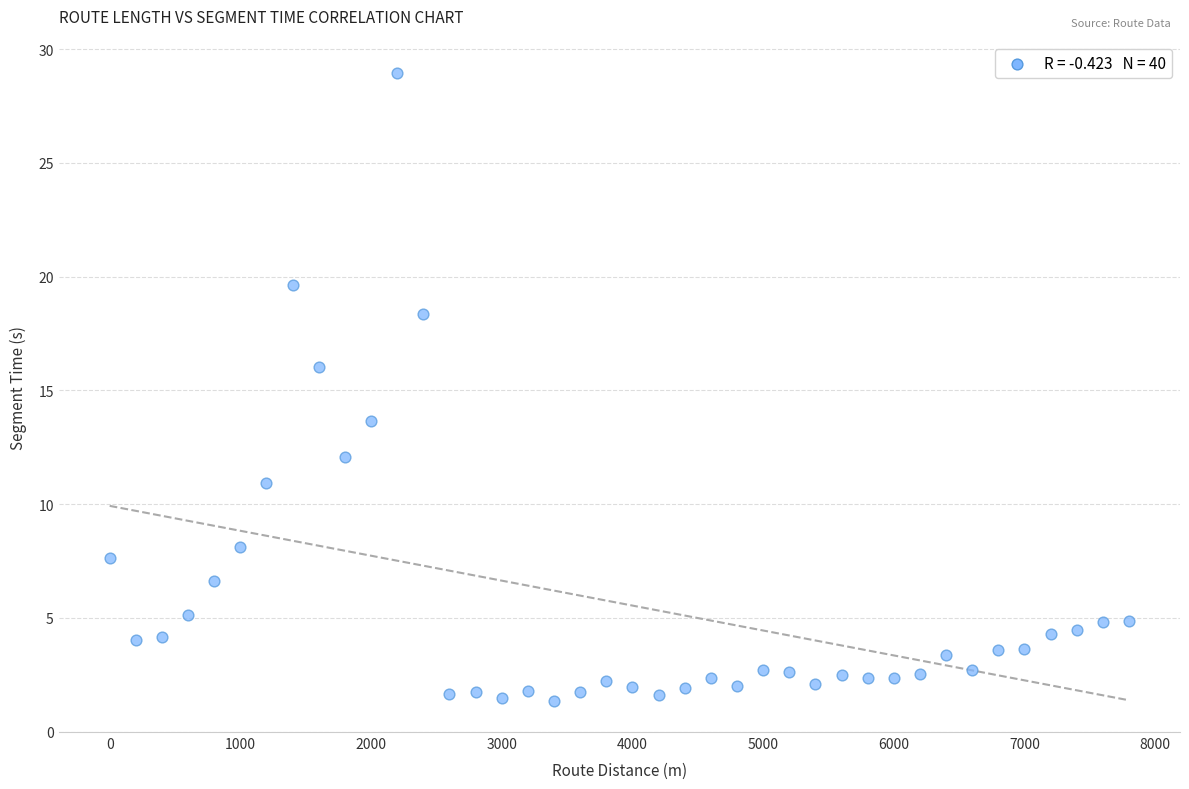

What is the range of X values (max minus min)?

7800.0